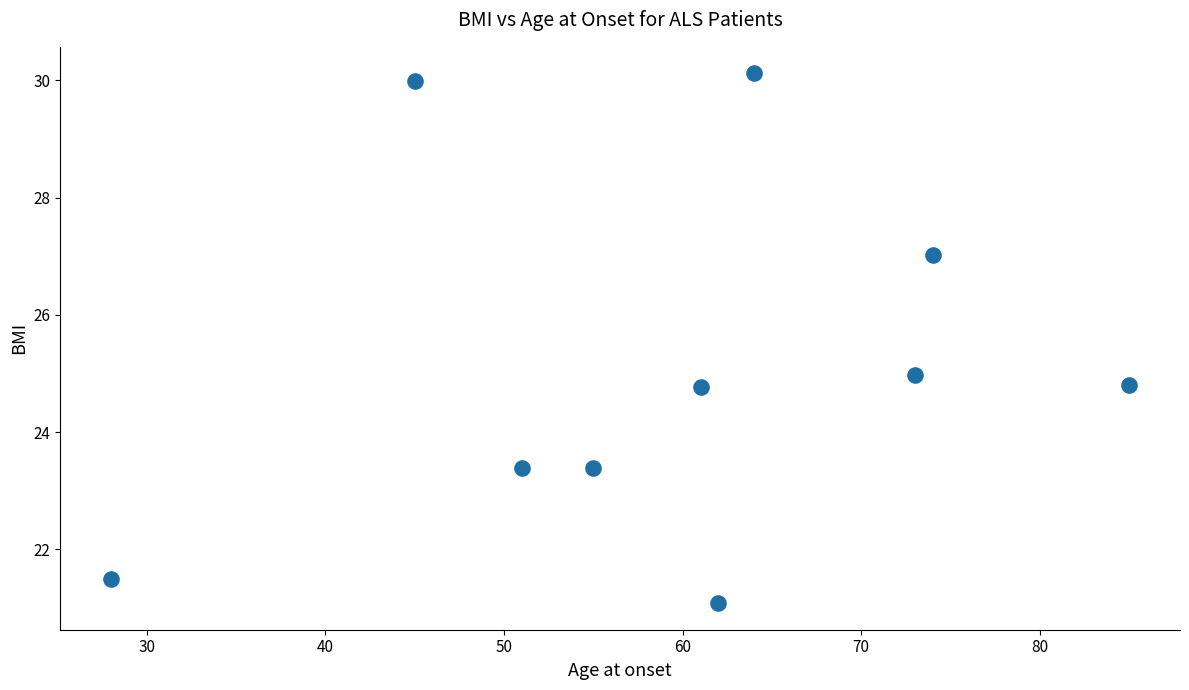

What is the range of Y values (max minus min)?

9.0